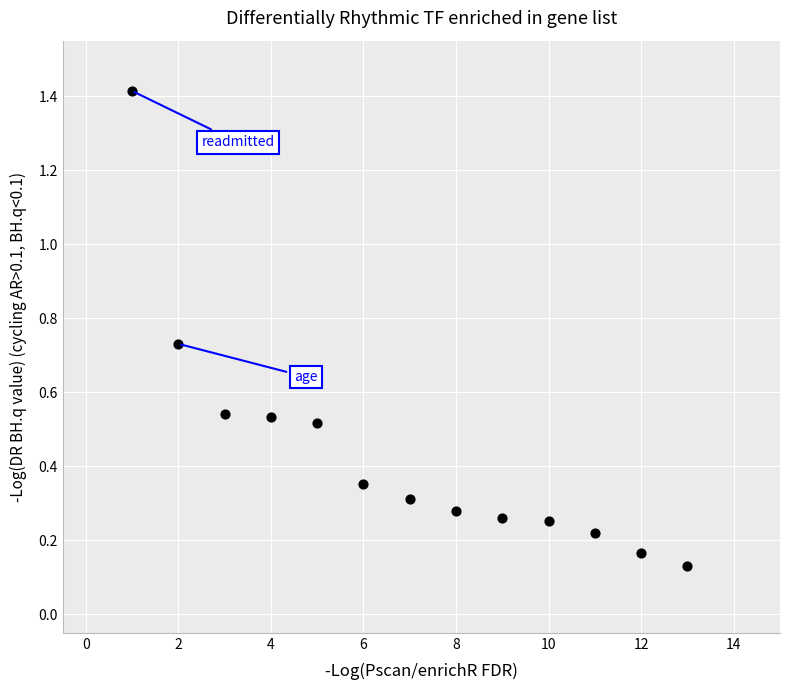

What is the range of Y values (max minus min)?

1.3